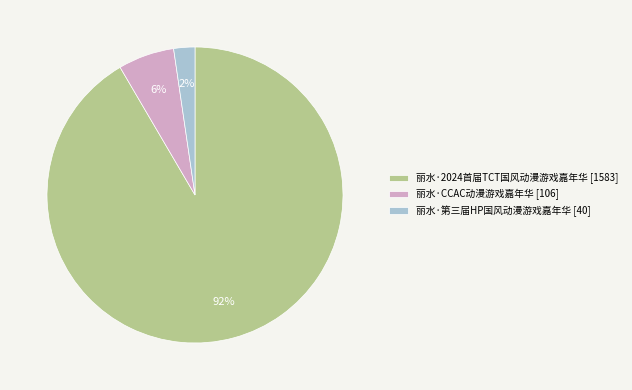

To the nearest percent, what is the combined percentage of 丽水·2024首届TCT国风动漫游戏嘉年华 and 丽水·CCAC动漫游戏嘉年华?

98%